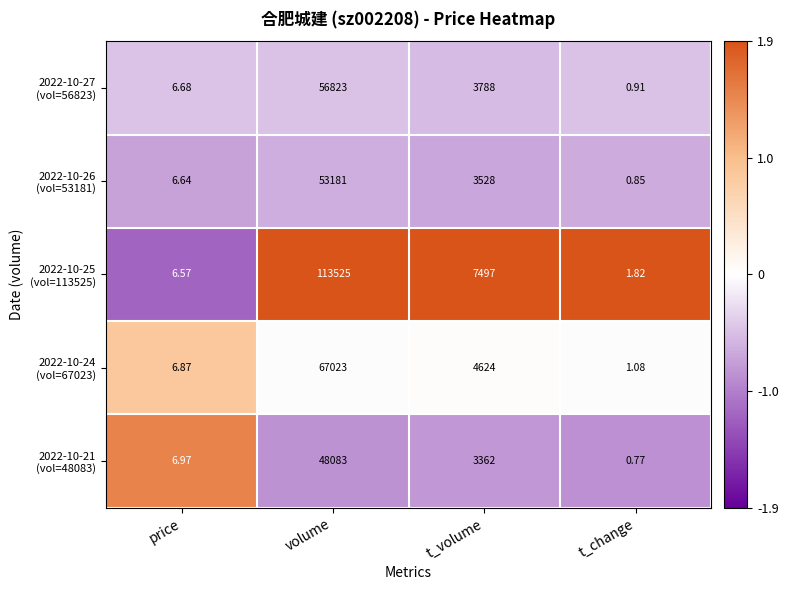

Which label corresponds to the smallest value in the chart?

t_change